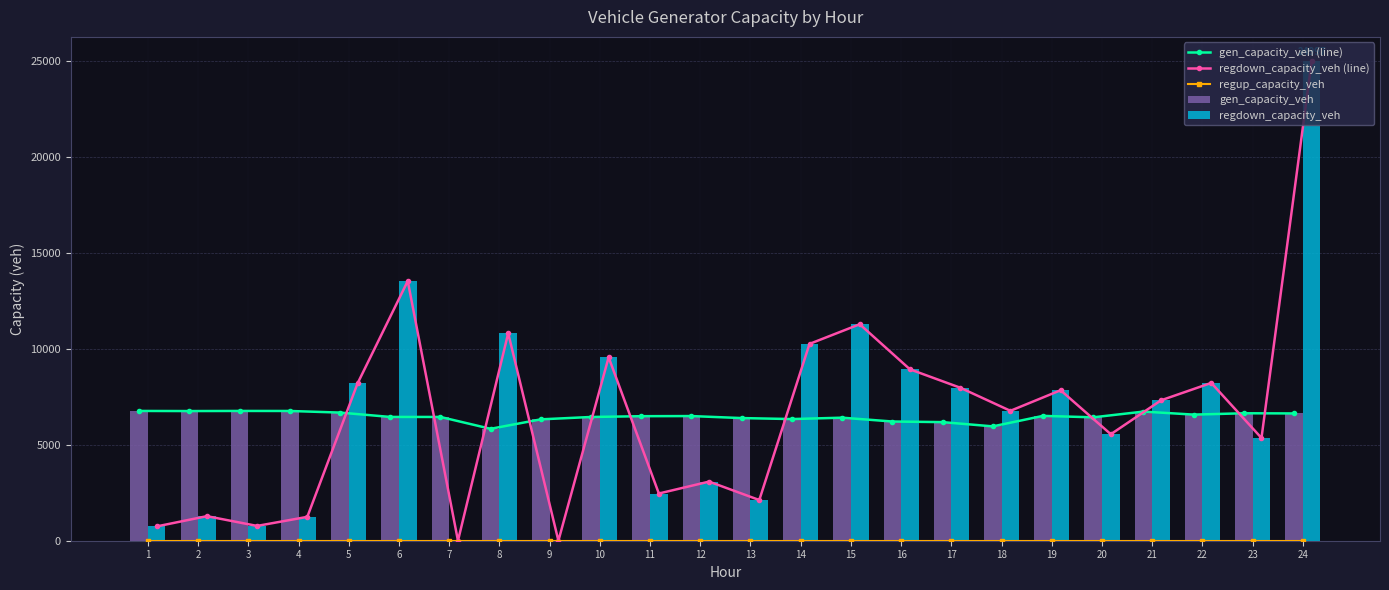

Rank the categories by regdown_capacity_veh (line) value from lowest to highest.

7, 9, 1, 3, 4, 2, 13, 11, 12, 23, 20, 18, 21, 19, 17, 5, 22, 16, 10, 14, 8, 15, 6, 24